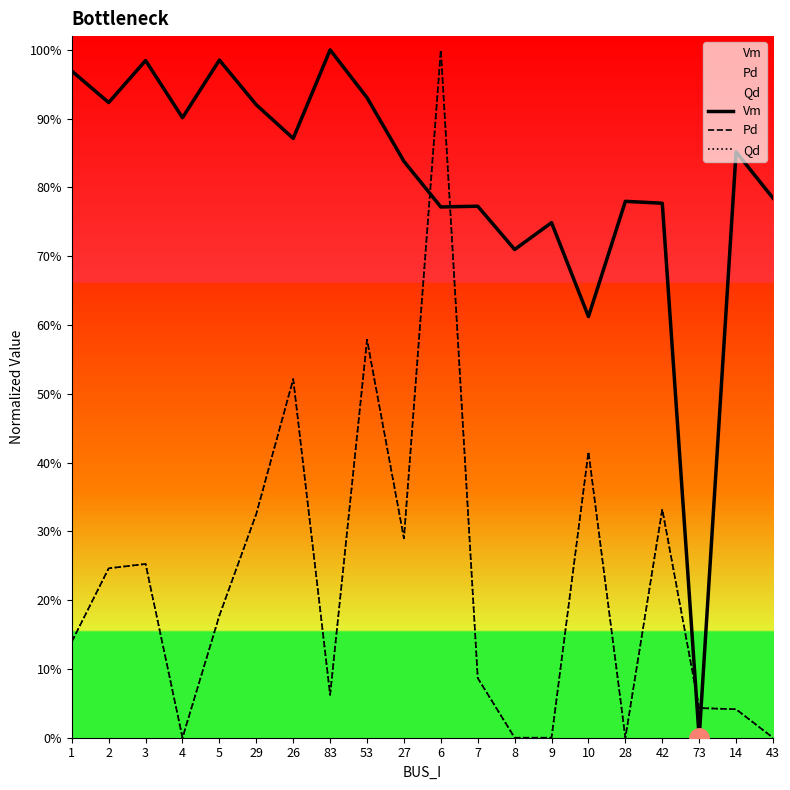

After their last crossing, which series has the higher values: Vm or Pd?

Vm